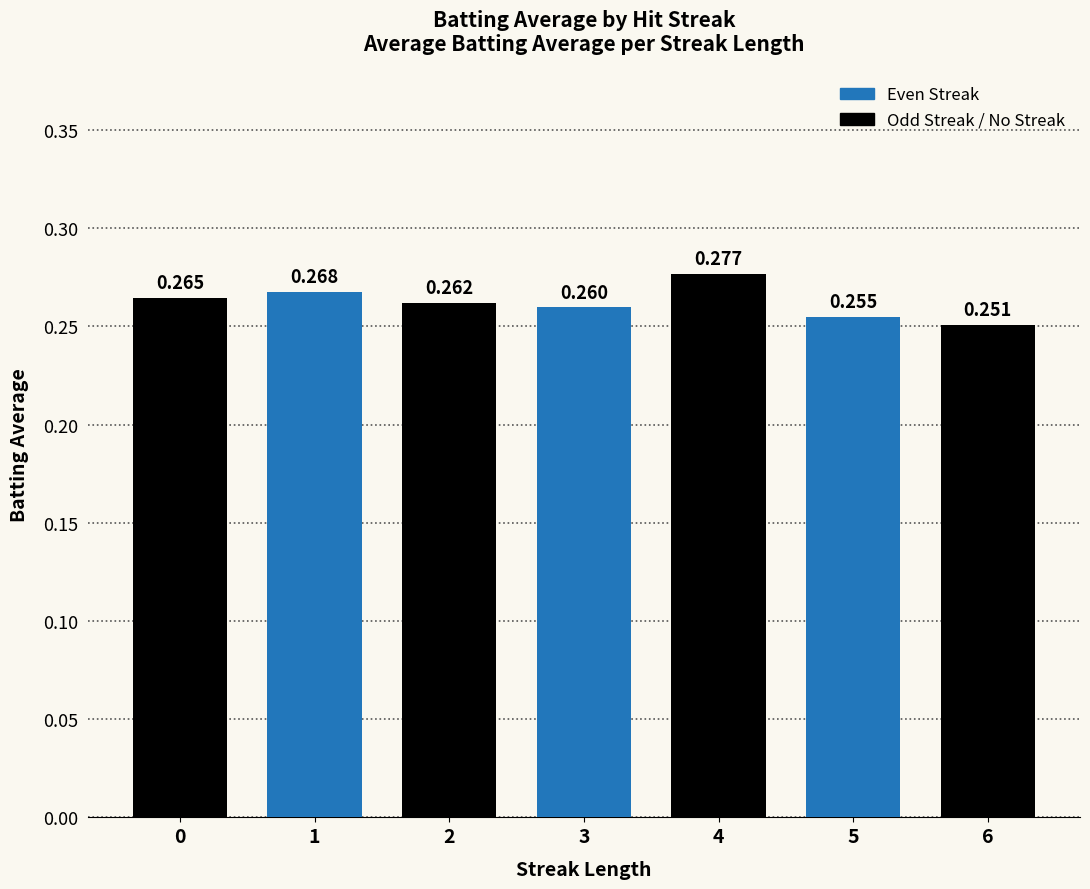

How many data points does each series have?

7